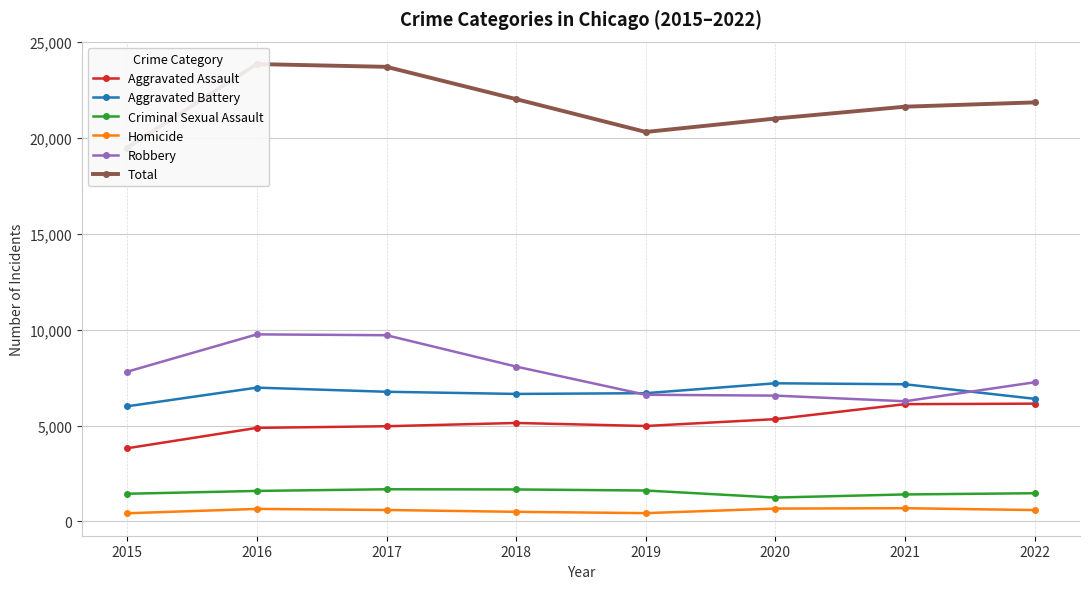

At which label does Aggravated Assault reach its minimum?

2015